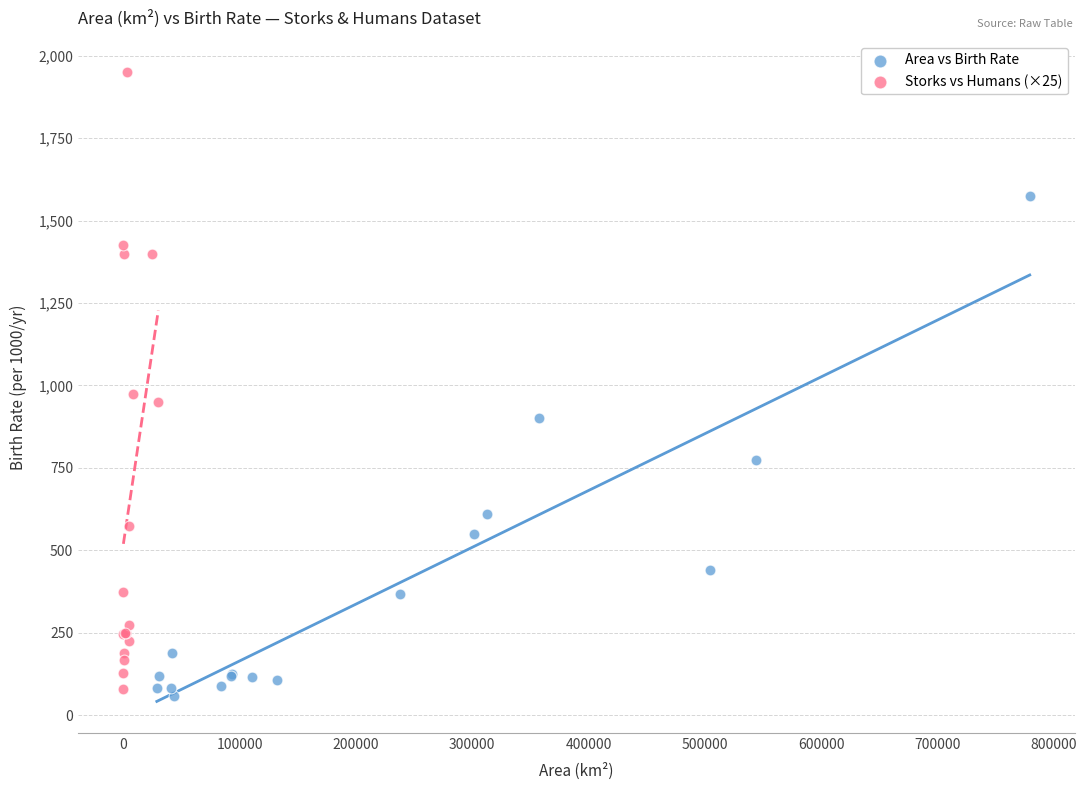

Which series reaches the minimum Y coordinate?

Area vs Birth Rate